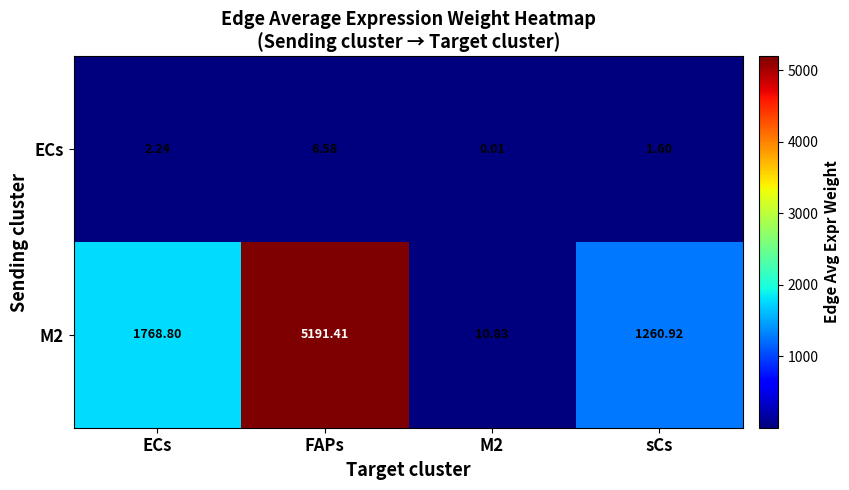

What is the total value across all series at sCs?

1262.5